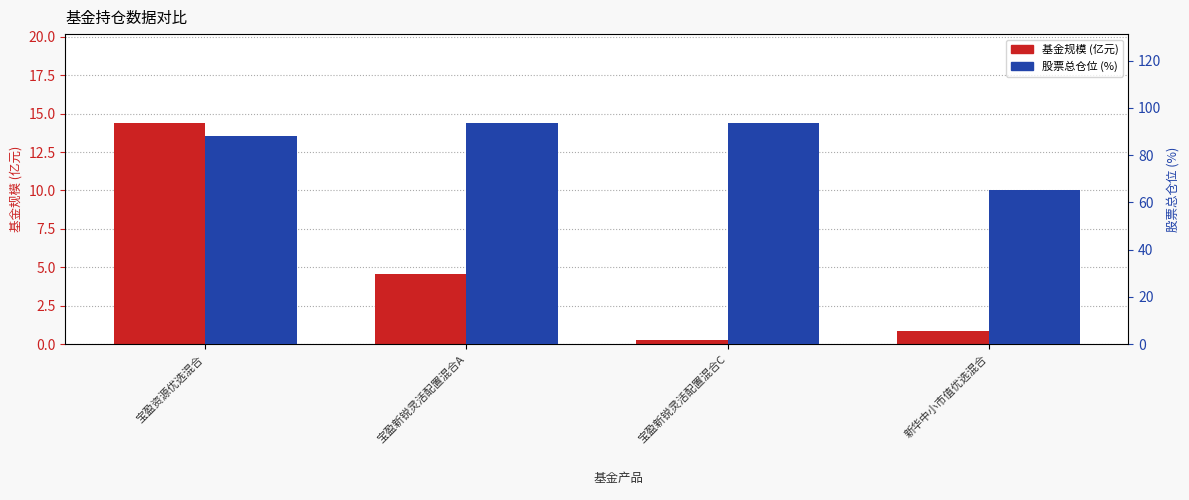

Is it true that 股票总仓位 equals 93.7 at 宝盈新锐灵活配置混合C?

True